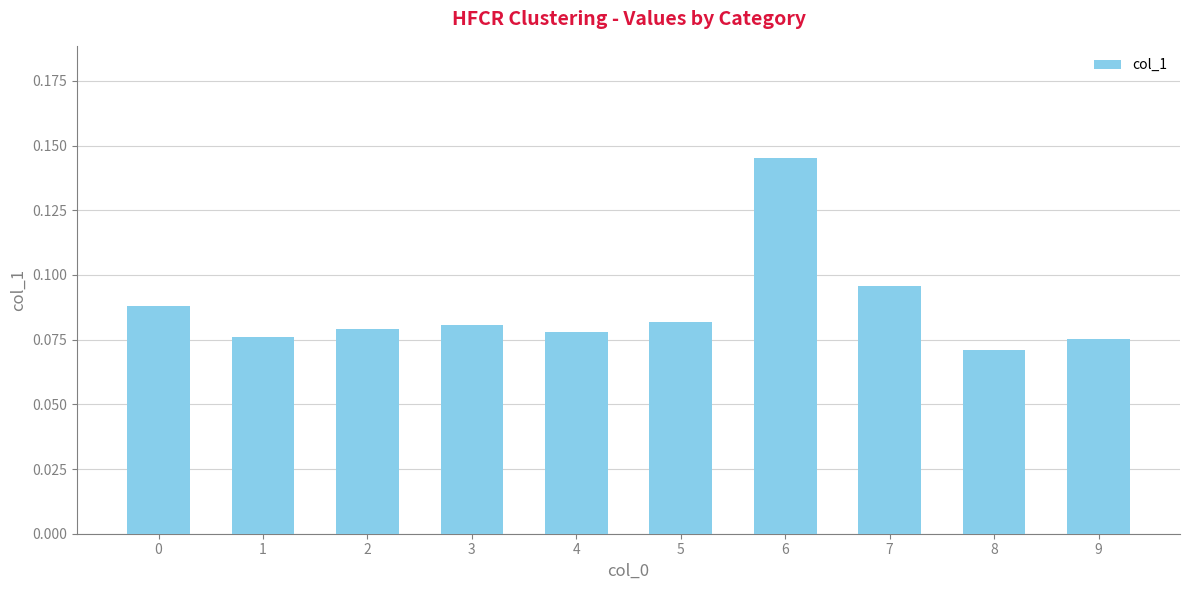

The chart shows a value of 0.0 at 7. True or false?

False